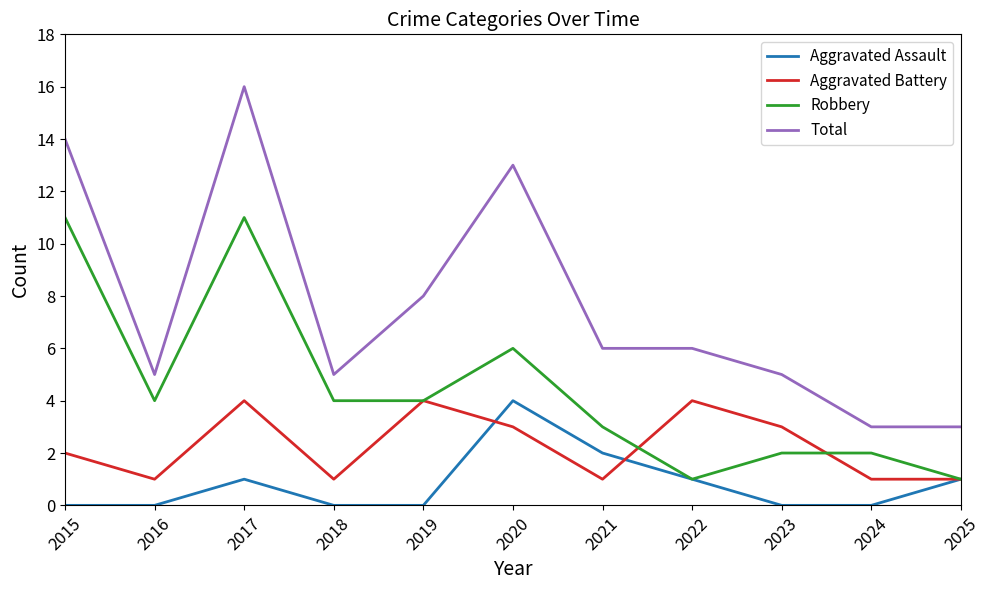

Which series has the largest total across all categories?

Total